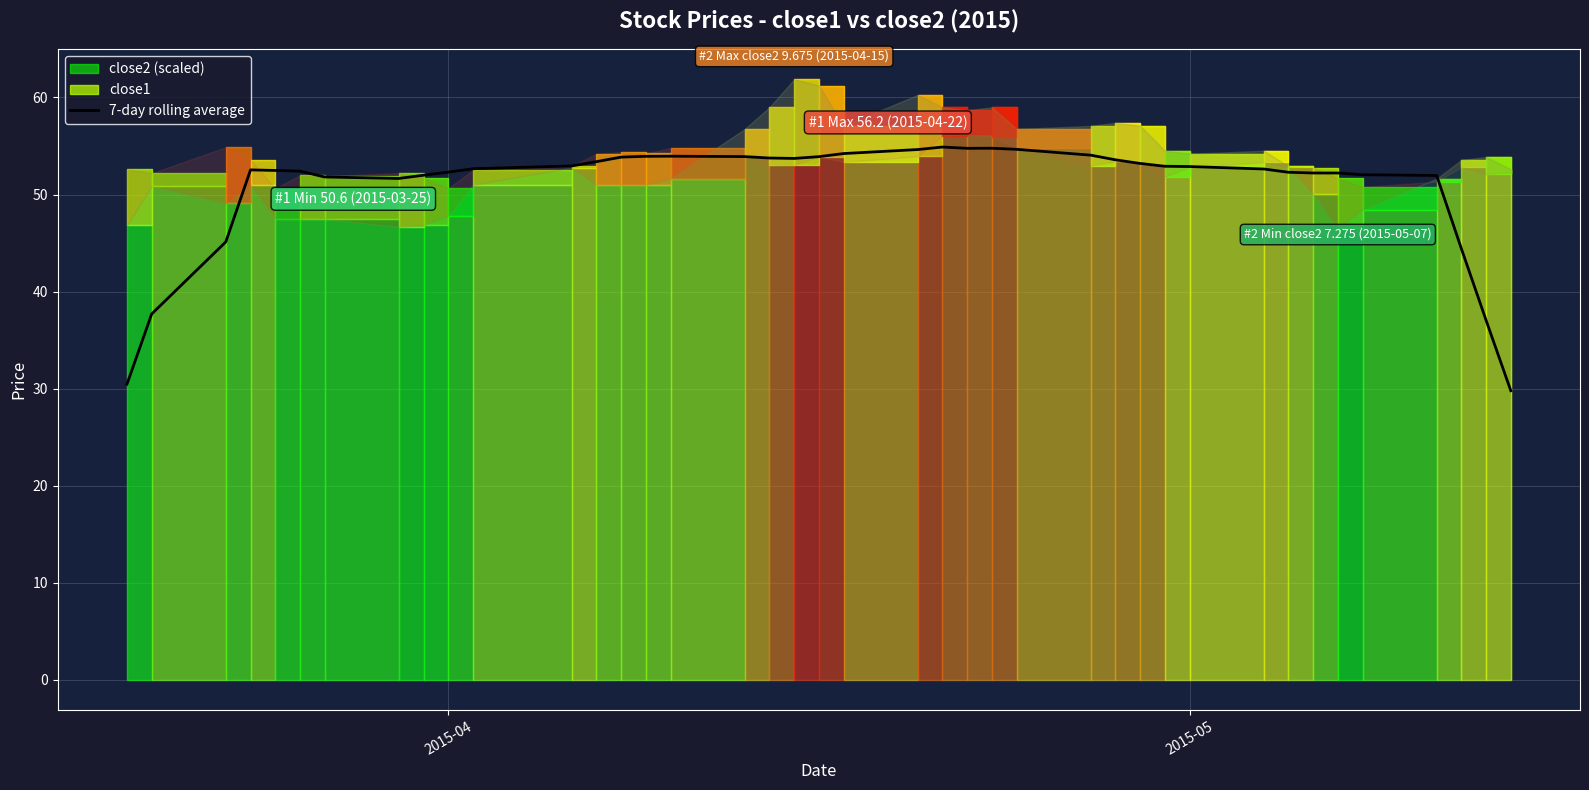

How many lines are shown in the chart?

1